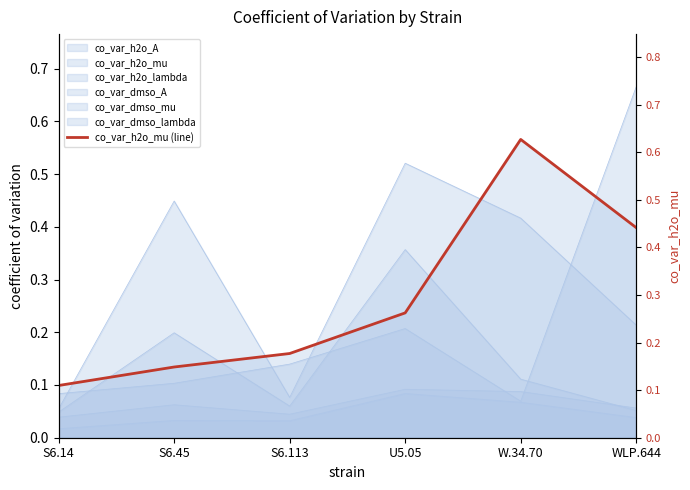

List the labels in order of value, smallest first.

S6.14, S6.45, S6.113, U5.05, WLP.644, W.34.70